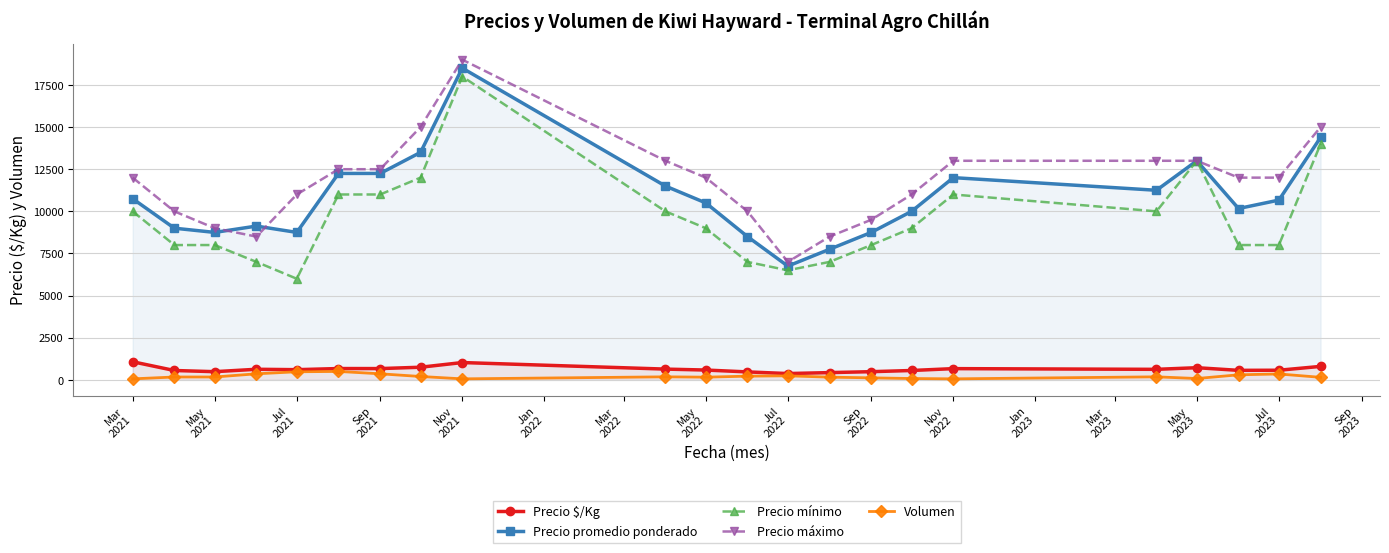

How many values in the Precio promedio ponderado series exceed 10667?

10